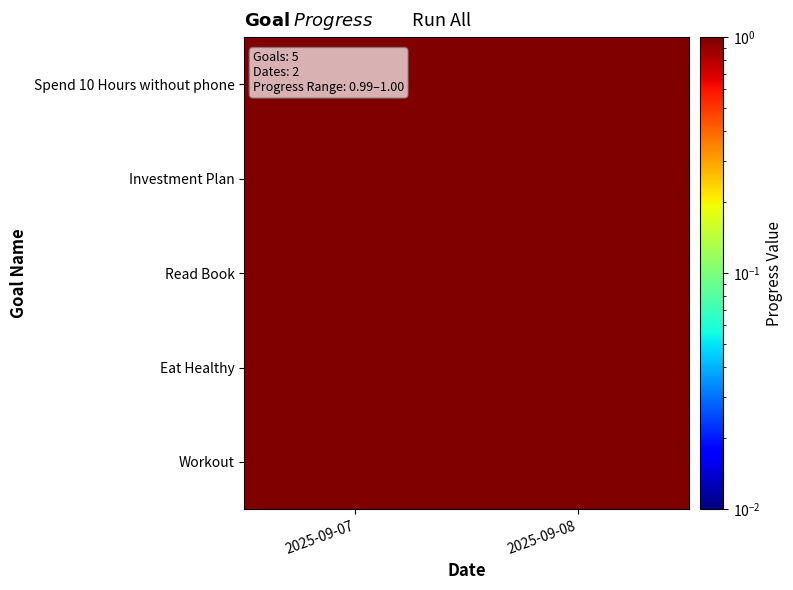

Count the number of categories in the chart.

2